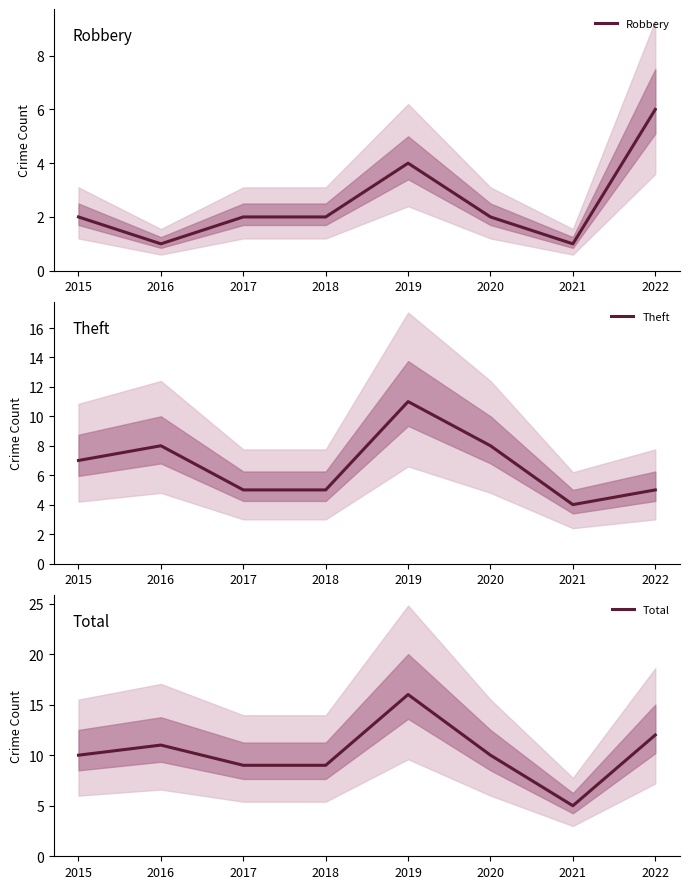

List the series in order of their peak value, lowest first.

Robbery, Theft, Total